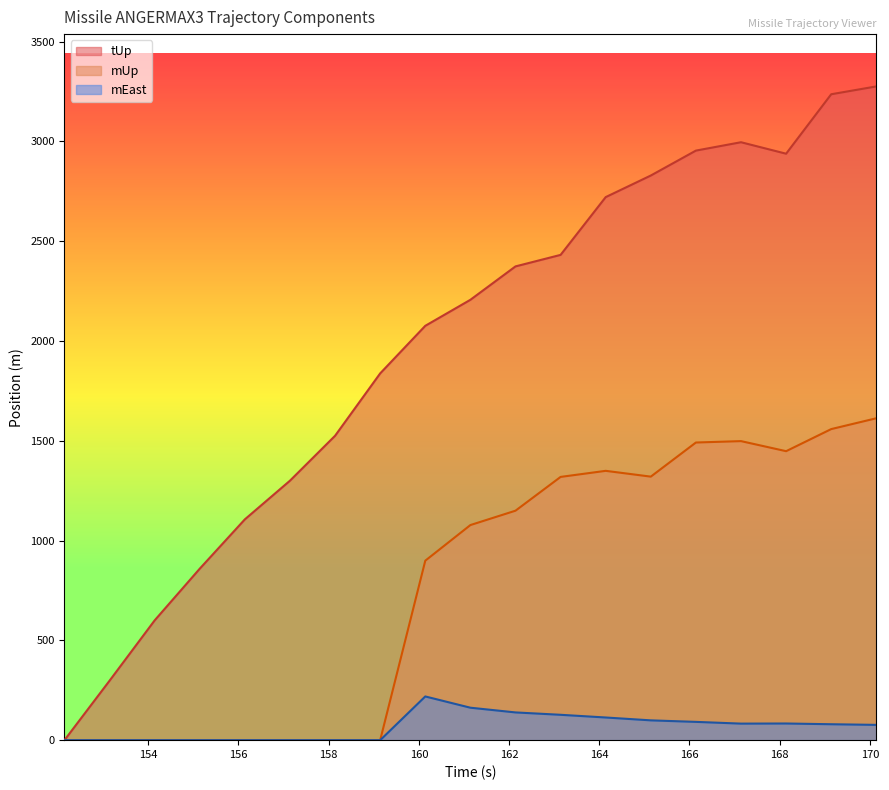

Reading right to left, list all the values displayed in this chart.

tUp: 3275.5	3236.2	2938.3	2995.8	2953.9	2829.0	2720.9	2431.4	2373.7	2206.4	2076.0	1837.7	1525.2	1300.1	1106.4	859.3	600.3	298.0	0.0
mUp: 1612.8	1558.6	1447.9	1498.3	1491.3	1320.4	1349.4	1319.0	1149.7	1077.7	899.3	0.0	0.0	0.0	0.0	0.0	0.0	0.0	0.0
mEast: 76.6	79.8	83.5	82.9	91.6	99.2	113.6	127.1	139.0	162.6	219.0	0.0	0.0	0.0	0.0	0.0	0.0	0.0	0.0